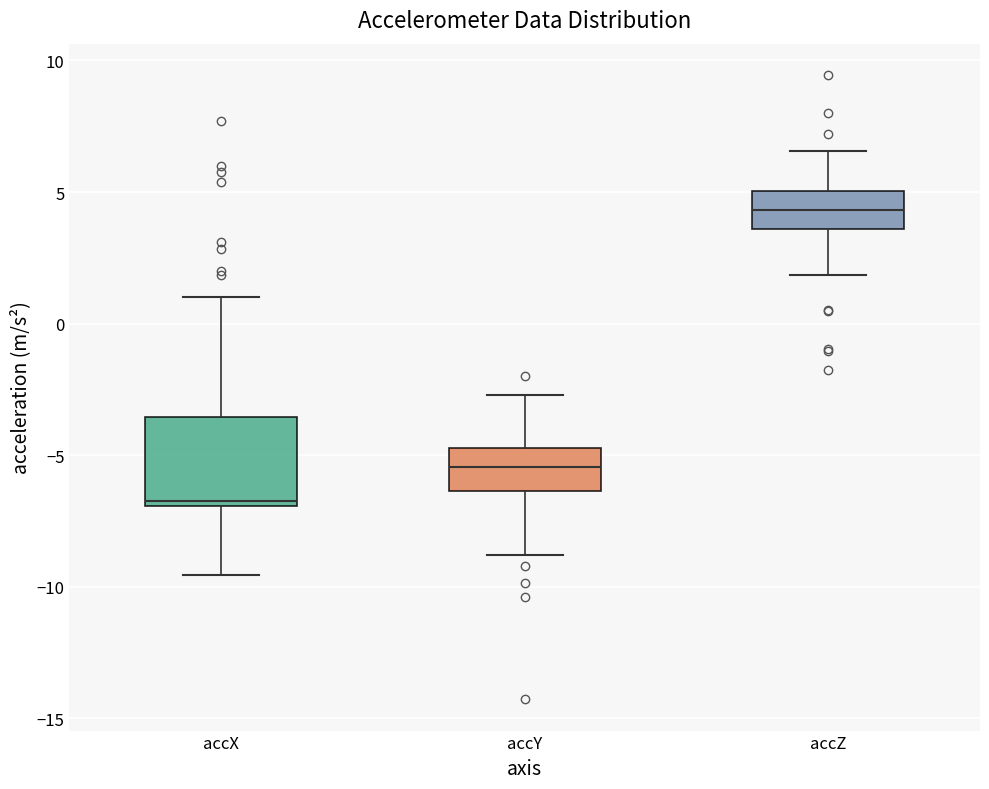

Reading left to right, read every box against the y-axis: the position of its median line, the range the box covers, and the ends of its whiskers. The values are not printed on the chart, so give them approximately, as read against the axis.

accX: median -6.5, box -7.0 to -3.5, whiskers -9.5 to 1.0
accY: median -5.5, box -6.5 to -4.5, whiskers -9.0 to -2.5
accZ: median 4.5, box 3.5 to 5.0, whiskers 2.0 to 6.5